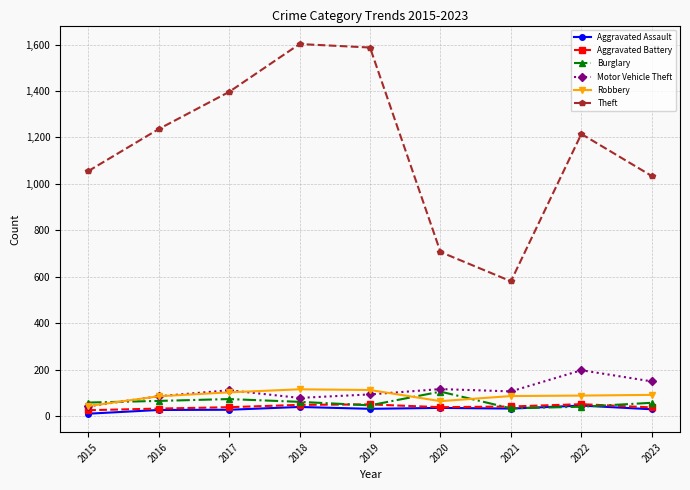

What is the value of the Aggravated Battery point at the 3rd from the left?

39